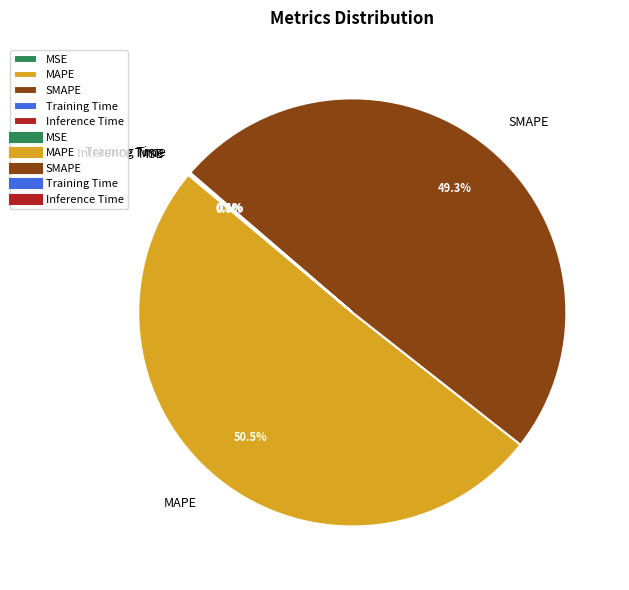

Does any single category account for the majority?

Yes